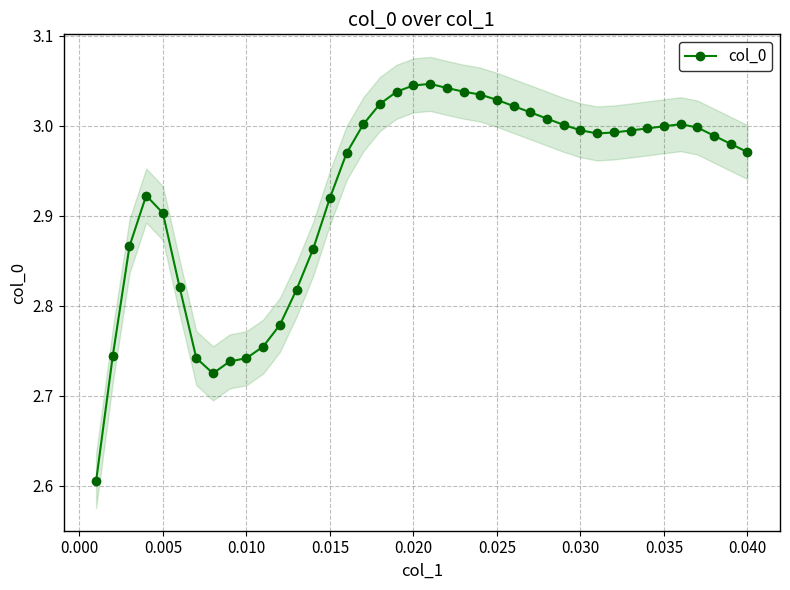

Reading right to left, list all the values displayed in this chart.

3.0	3.0	3.0	3.0	3.0	3.0	3.0	3.0	3.0	3.0	3.0	3.0	3.0	3.0	3.0	3.0	3.0	3.0	3.0	3.0	3.0	3.0	3.0	3.0	3.0	2.9	2.9	2.8	2.8	2.8	2.7	2.7	2.7	2.7	2.8	2.9	2.9	2.9	2.7	2.6